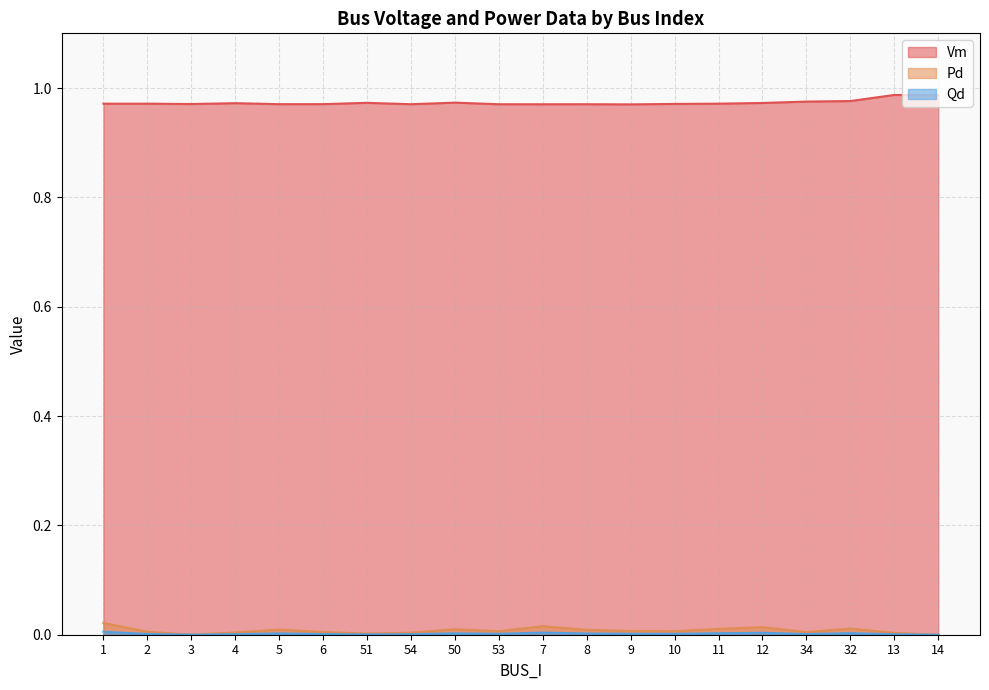

What is the label of the 13th point from the right?

54